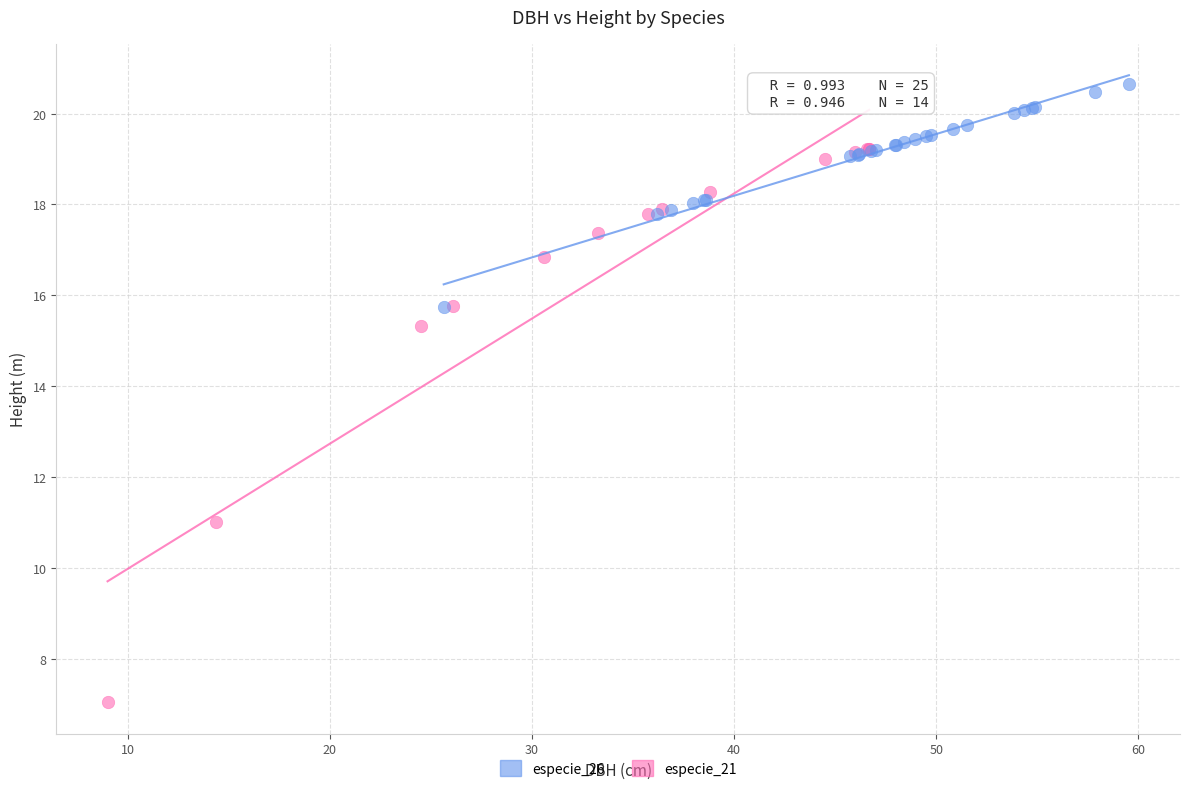

Which series has the widest spread of Y values?

especie_21